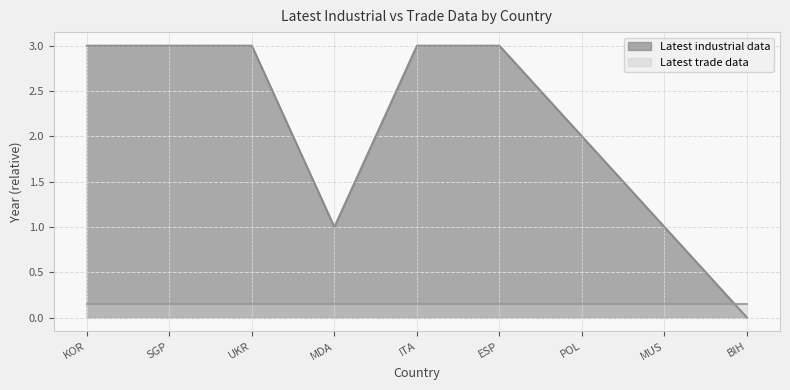

How many positive values are there?

8